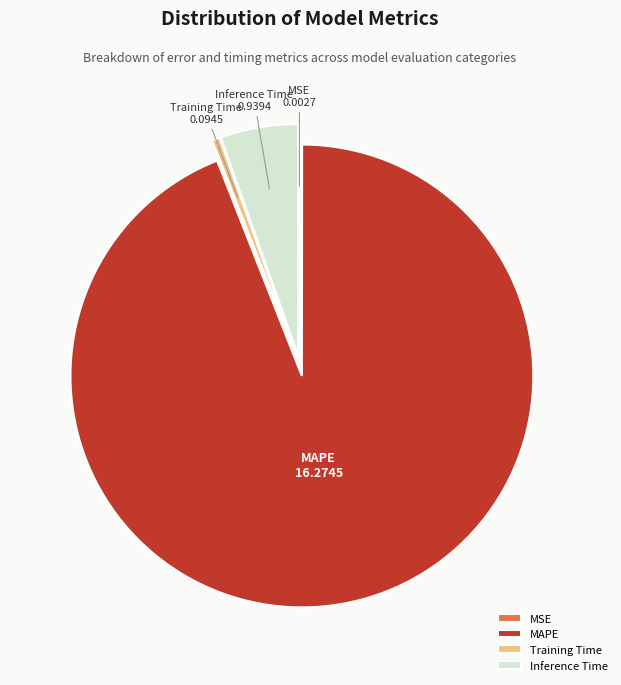

Does any single category account for the majority?

Yes